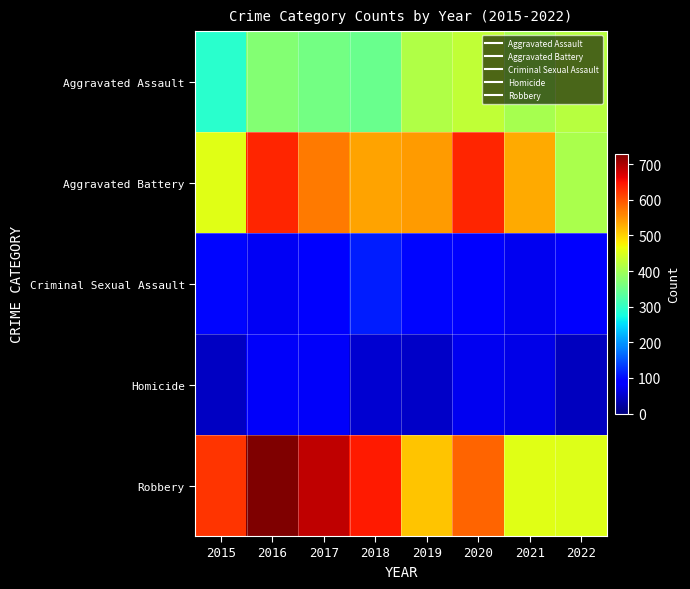

What is the minimum value shown in the chart?

42